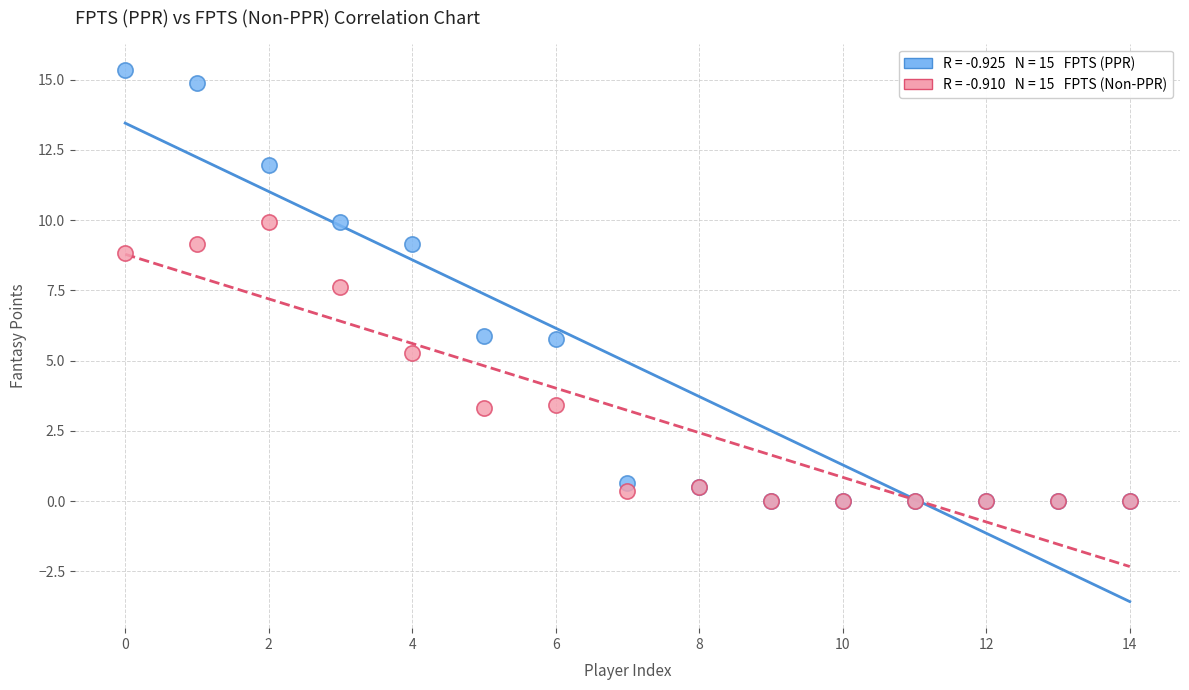

Across all series, what Y value is closest to 7?

7.6